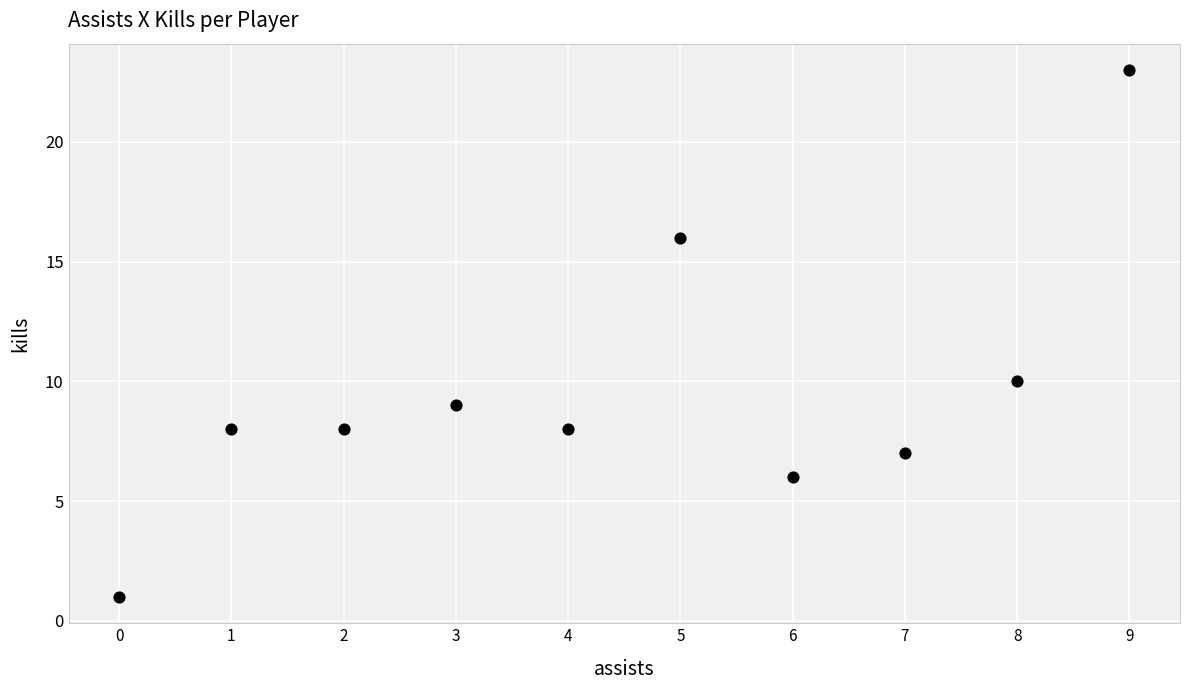

What is the range of Y values (max minus min)?

22